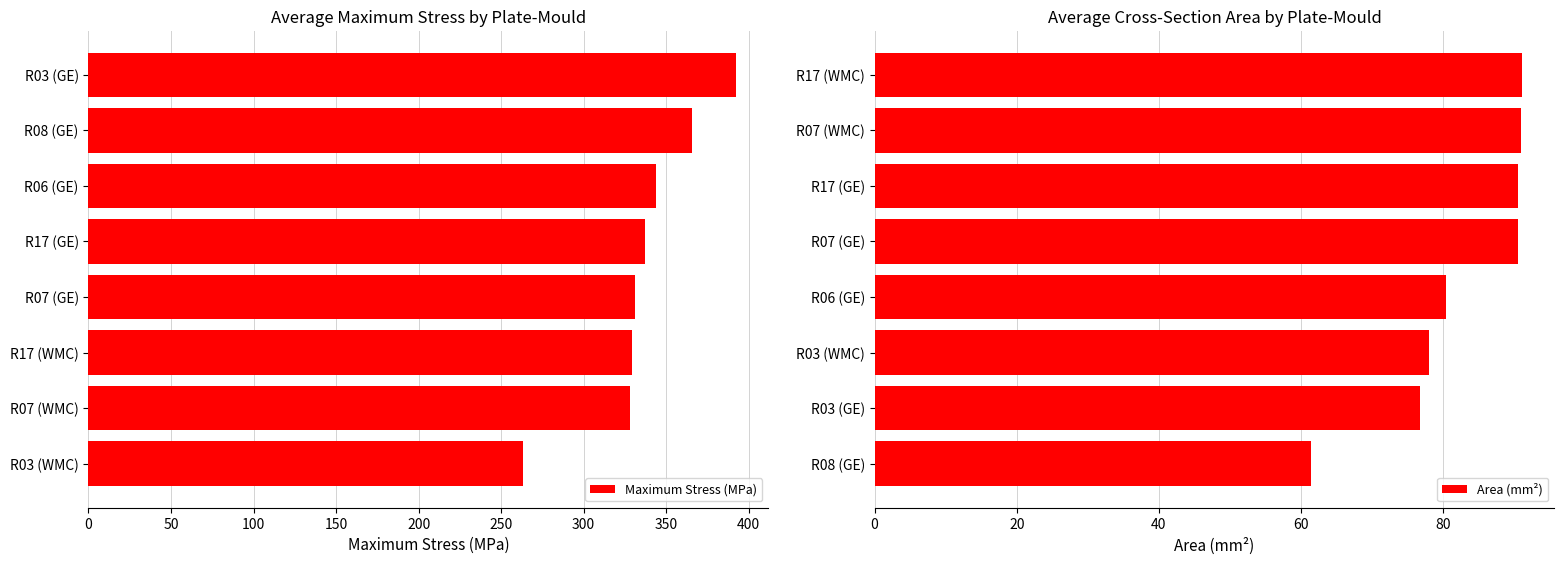

At how many categories does at least one series exceed 194?

8